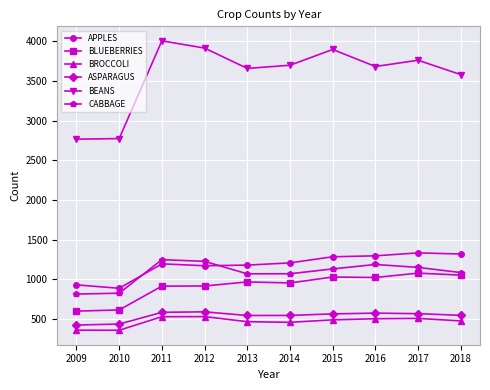

What is the difference between the ASPARAGUS values at 2010 and 2018?

110